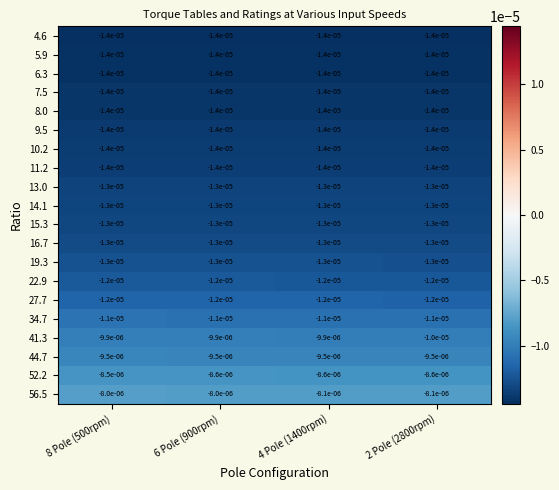

Is the value of 10.2 at 8 Pole (500rpm) greater than the value of 15.3 at 2 Pole (2800rpm)?

No